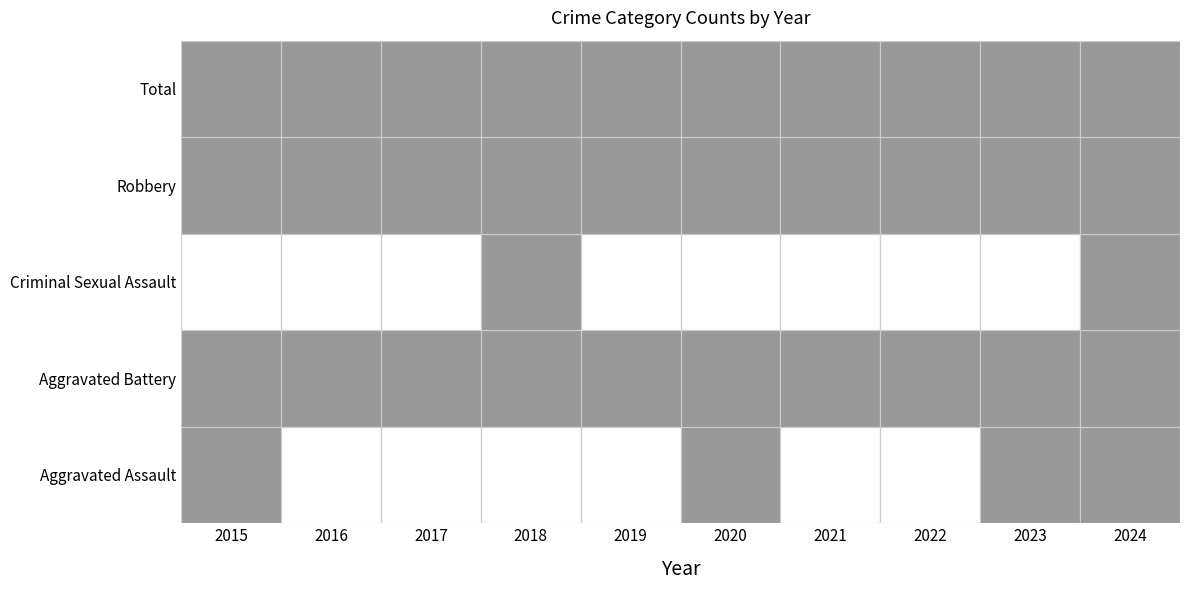

The Robbery series shows 7 at 2019. True or false?

True